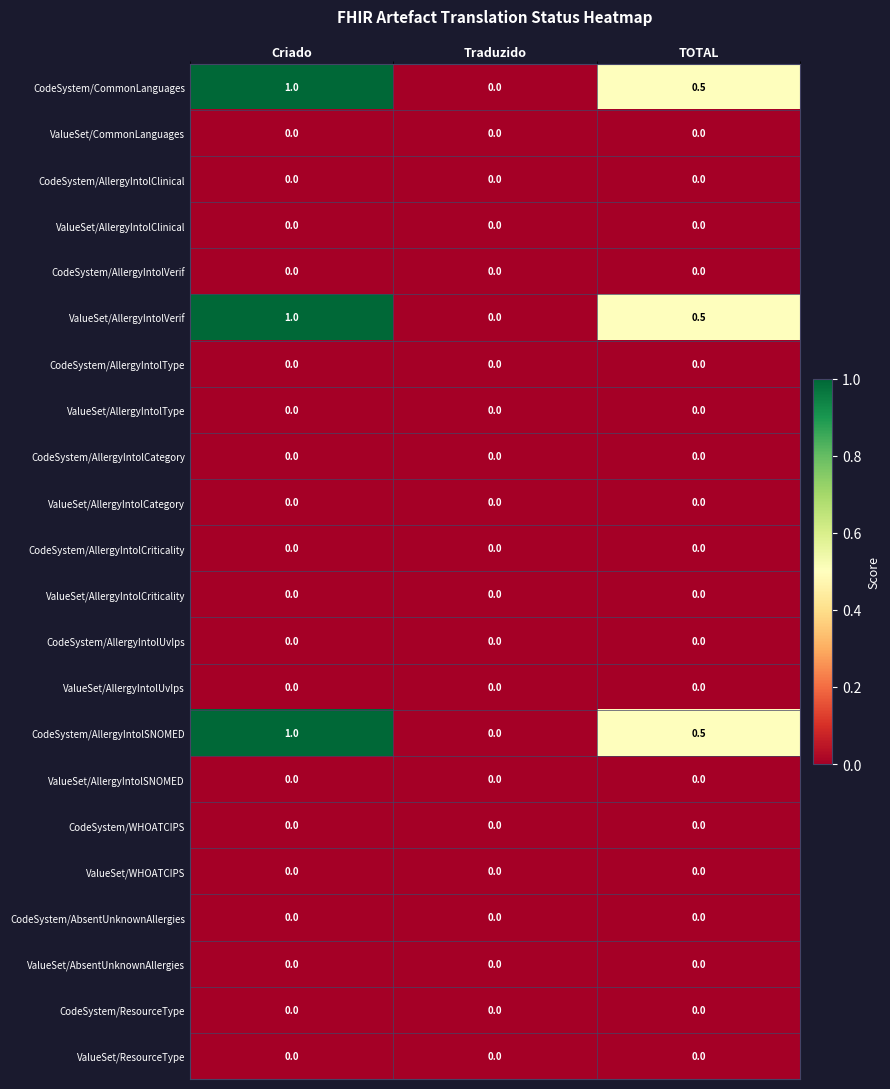

At which category is the sum across all series the highest?

Criado